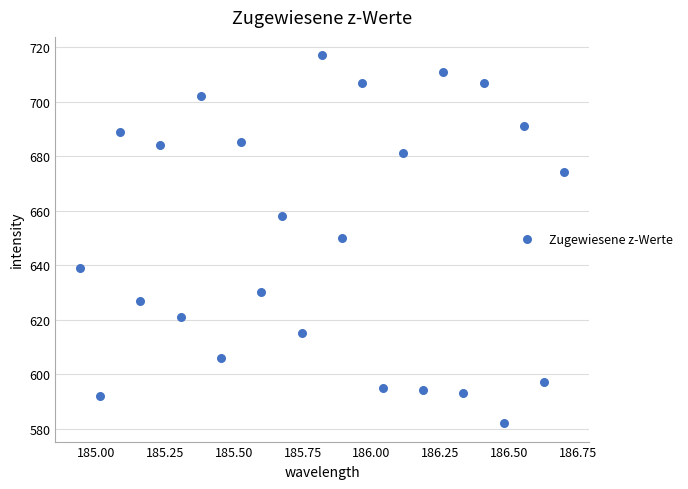

What is the range of Y values (max minus min)?

135